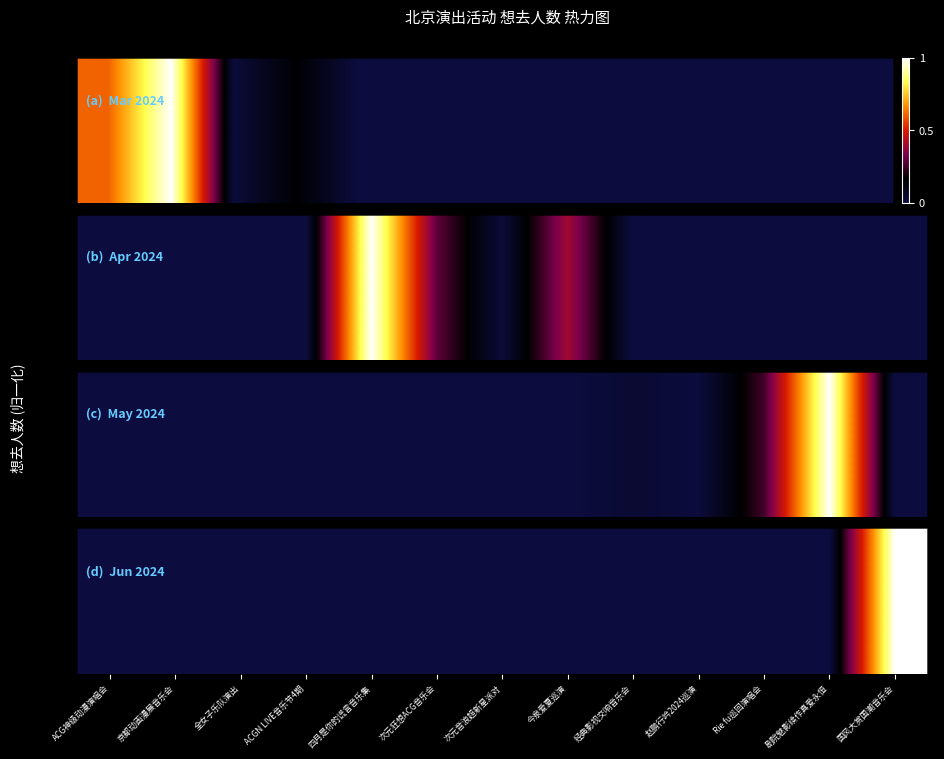

Reading left to right, list all the values displayed in this chart.

ACG神级动漫演唱会=0	京都动画漫展音乐会=0	全女子乐队演出=0	ACGN LIVE音乐节4期=0	四月是你的谎言音乐集=0	次元狂想ACG音乐会=0	次元音浪超新星派对=0	今泉爱夏巡演=0	经典影视交响音乐会=0	赵鹏行吟2024巡演=0	Rie fu巡回演唱会=0	剧院魅影续作真爱永恒=0	国风大赏国潮音乐会=1